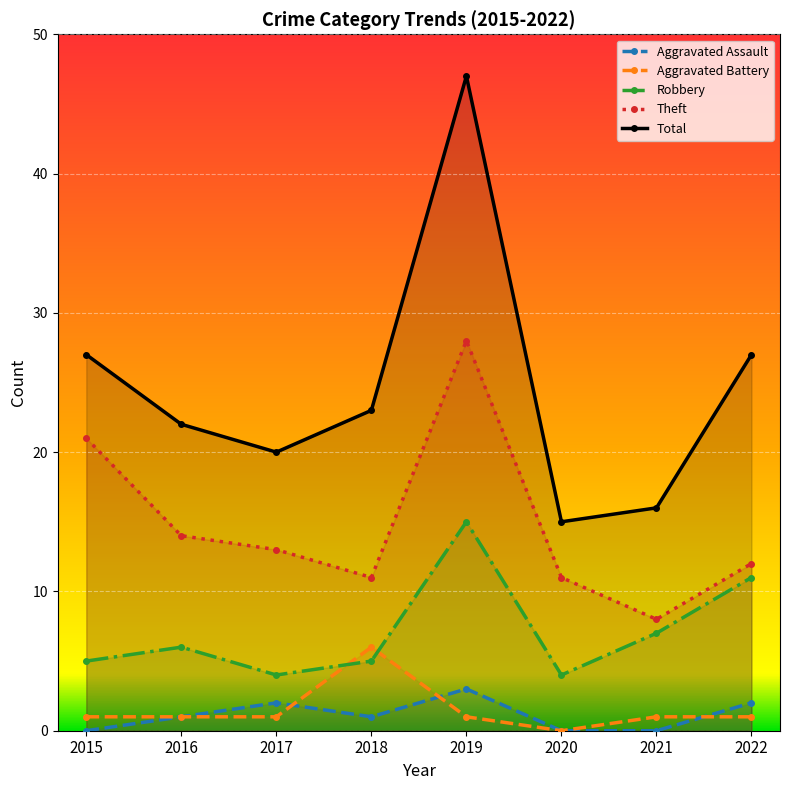

Is this an area chart (filled region under the line)?

No